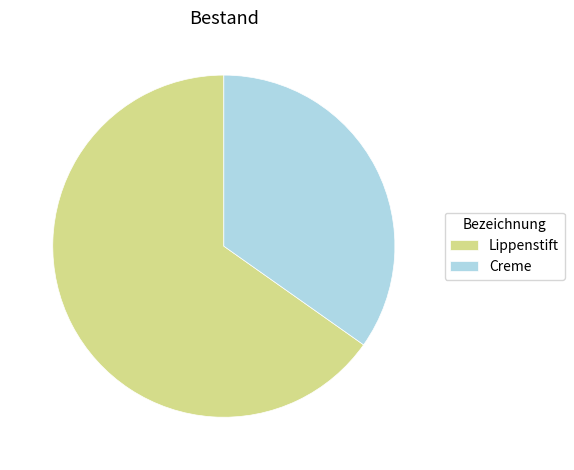

Is it true that Creme is 35% of the pie?

True